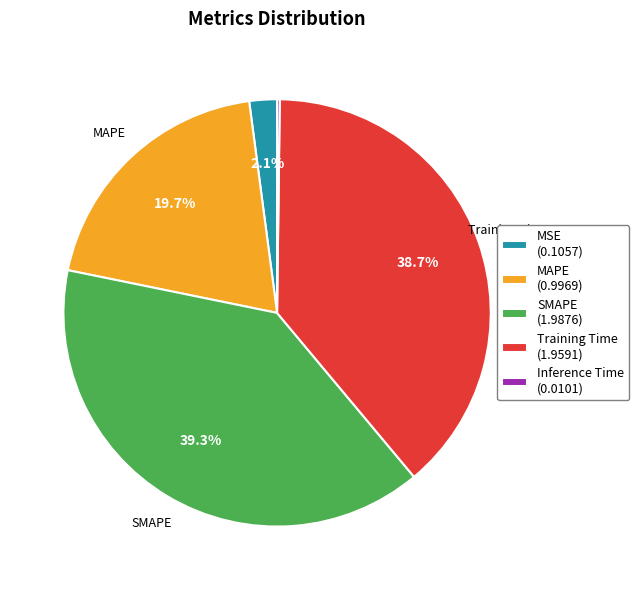

To the nearest percent, what percentage of the pie is MAPE?

20%